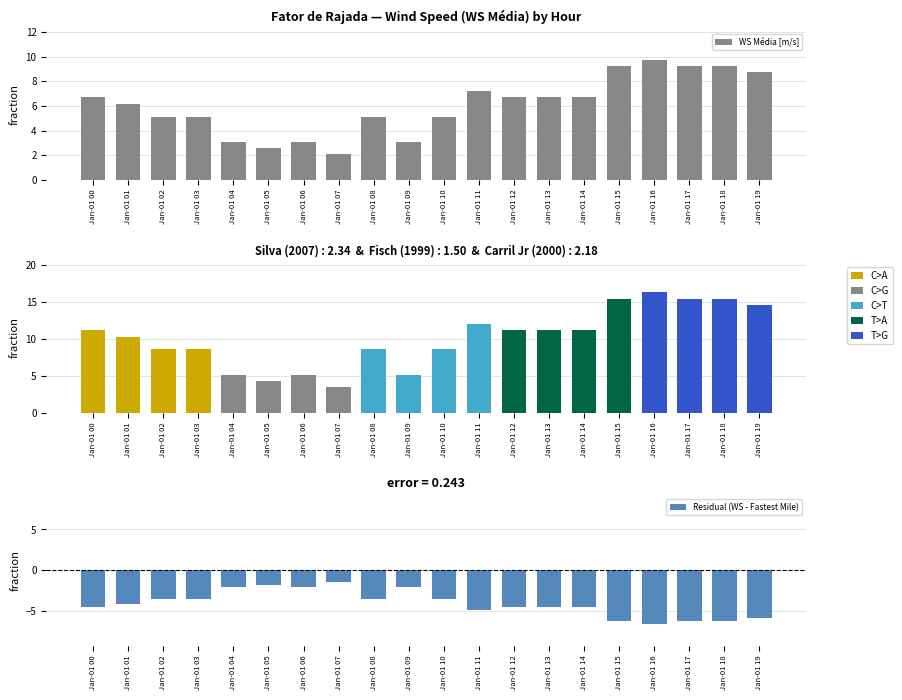

List the labels in order of value, smallest first.

Jan-01 07, Jan-01 05, Jan-01 04, Jan-01 06, Jan-01 09, Jan-01 02, Jan-01 03, Jan-01 08, Jan-01 10, Jan-01 01, Jan-01 00, Jan-01 12, Jan-01 13, Jan-01 14, Jan-01 11, Jan-01 19, Jan-01 15, Jan-01 17, Jan-01 18, Jan-01 16